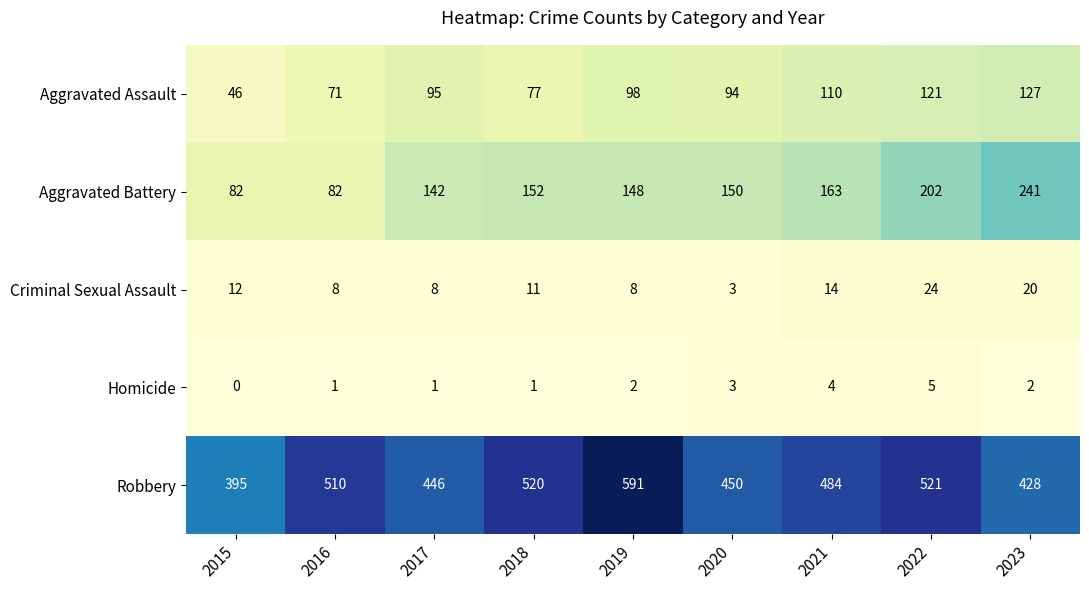

At how many categories does at least one series exceed 206?

9